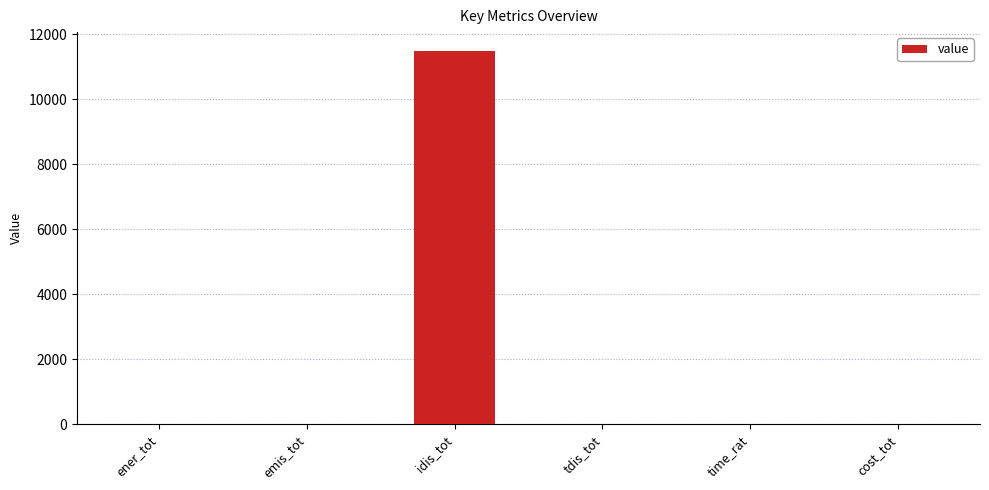

What is the sum of all values?

11489.6